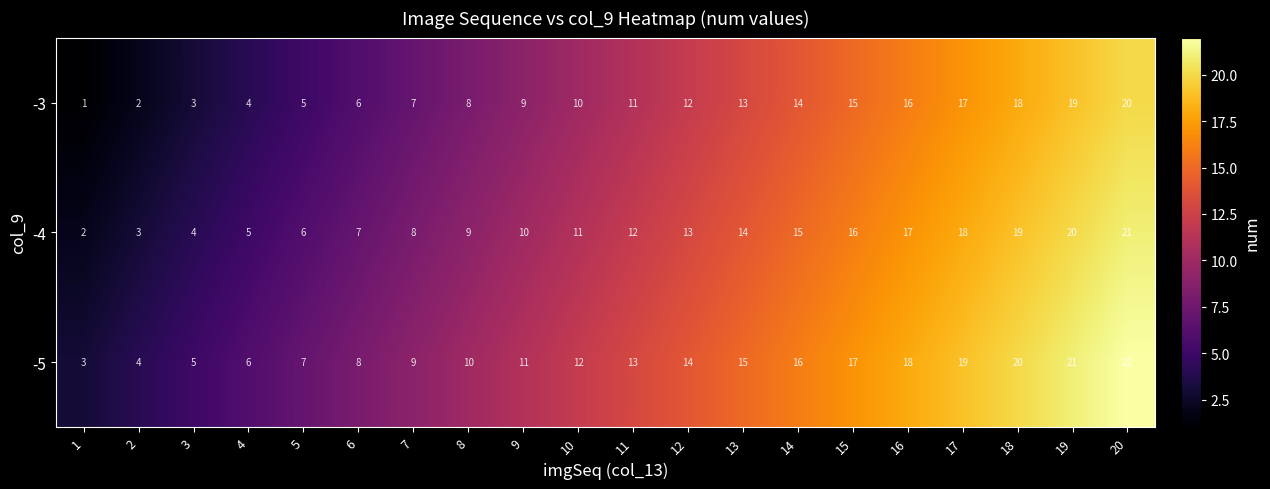

What is the smallest value displayed?

1